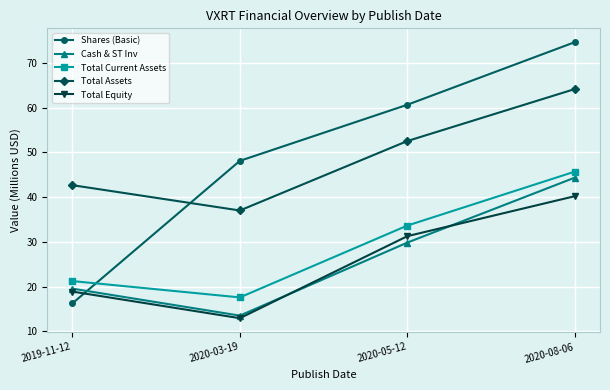

Does the chart have visible grid lines?

Yes